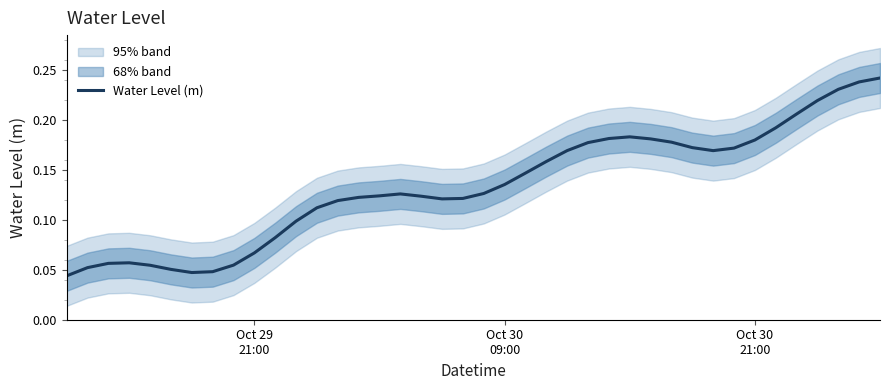

How many series are shown in this chart?

1